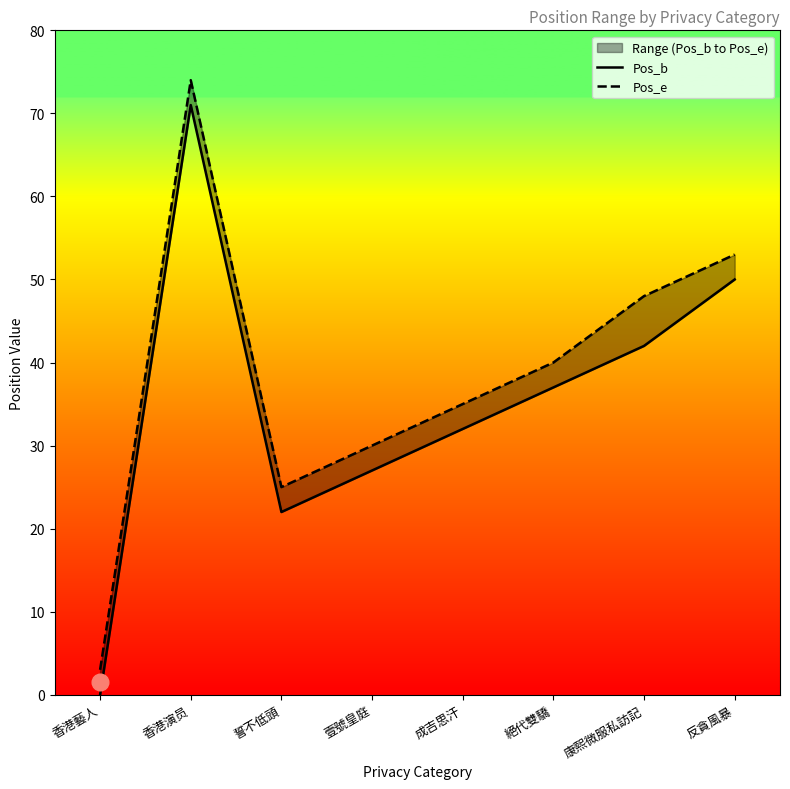

Which series has the widest spread of values?

Pos_b